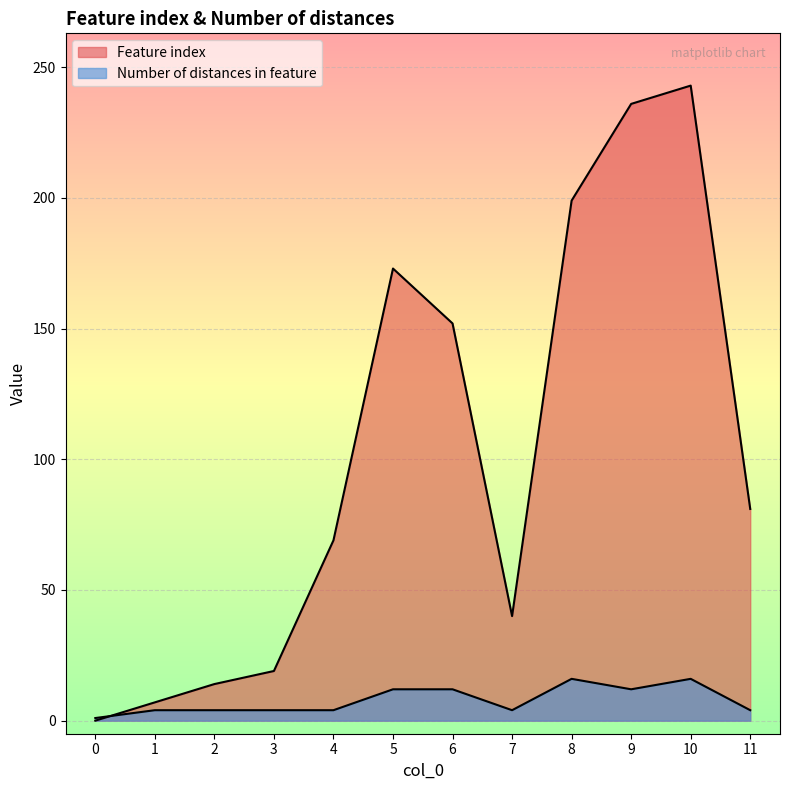

What is the sum of all Feature index values?

1233